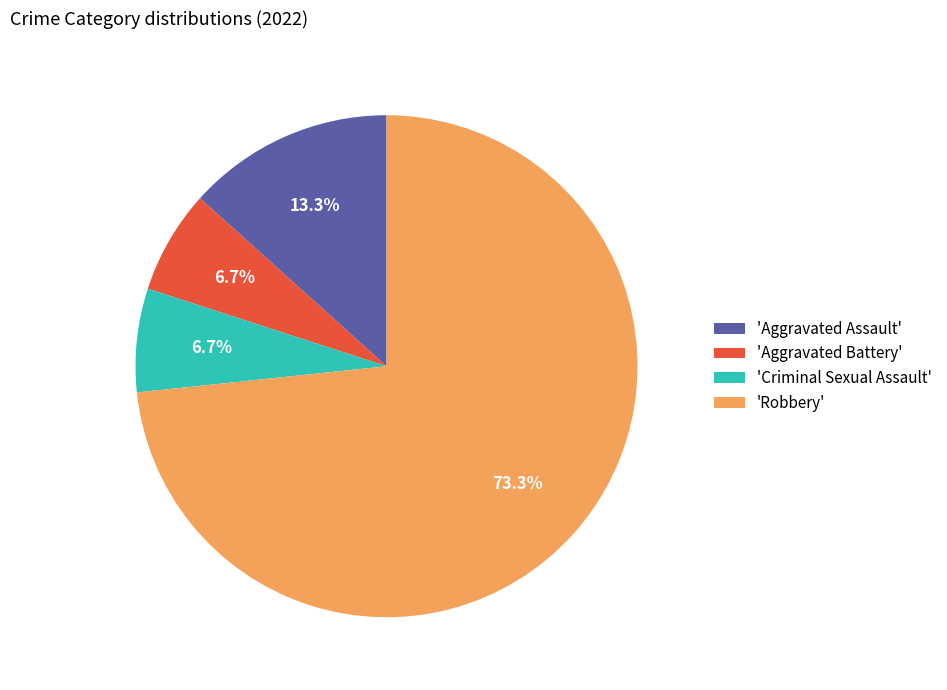

Count the number of slices in the pie.

4